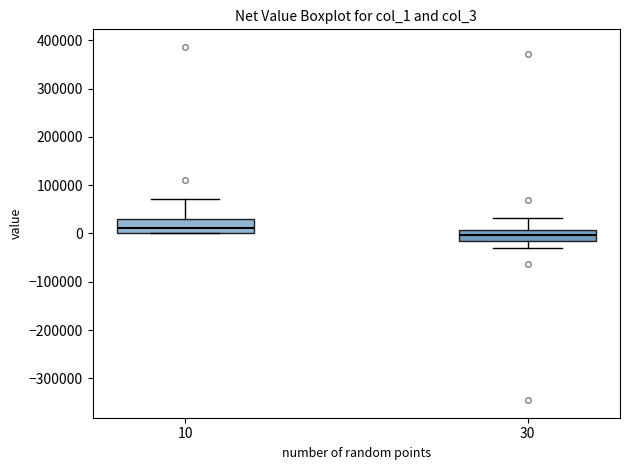

Reading left to right, read every box against the y-axis: the position of its median line, the range the box covers, and the ends of its whiskers. The values are not printed on the chart, so give them approximately, as read against the axis.

10: median 10000, box 0 to 30000, whiskers 0 to 70000
30: median 0, box -10000 to 10000, whiskers -30000 to 30000